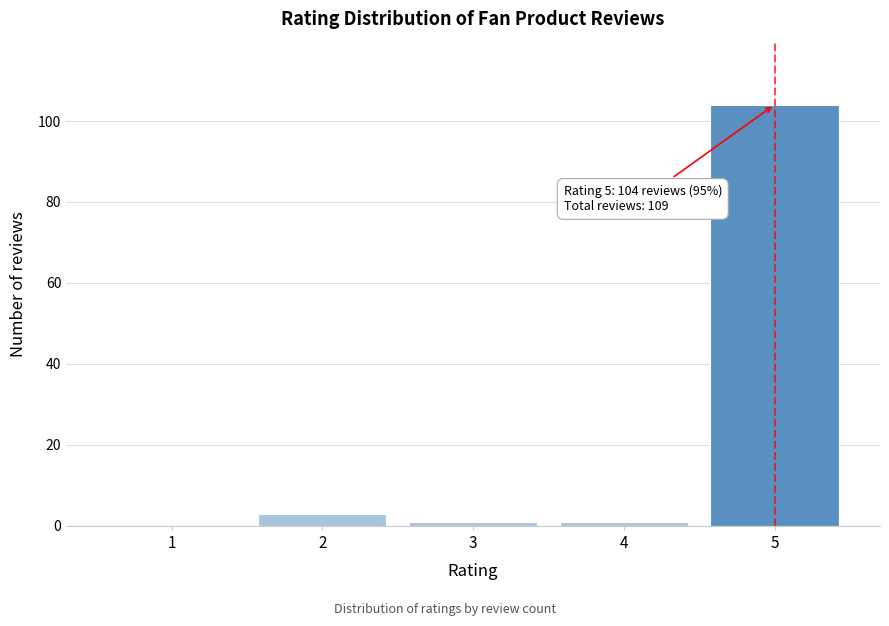

Reading left to right, extract all data points from this chart.

1=0	2=3	3=1	4=1	5=104